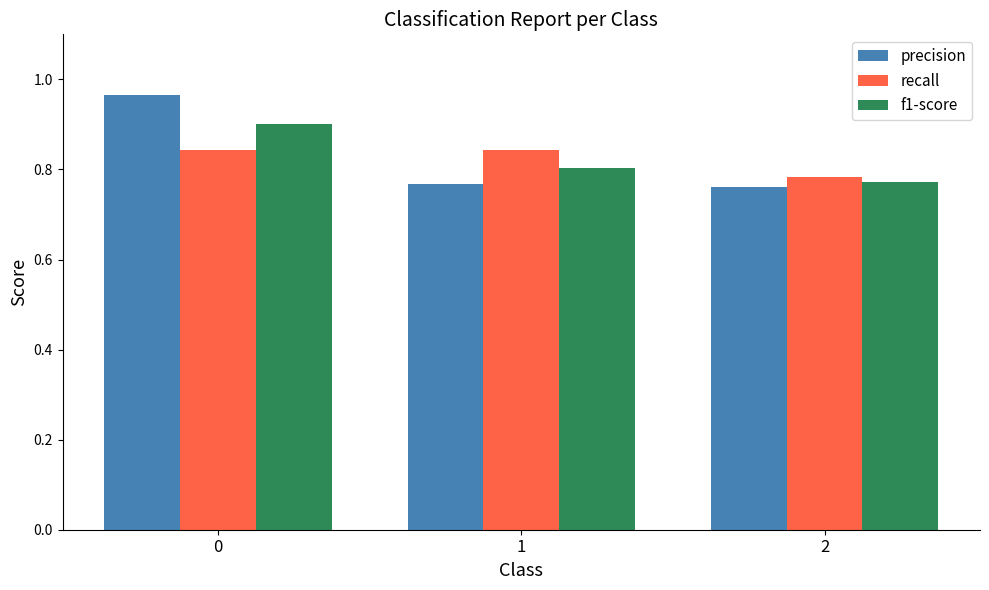

Between 0 and 1, which series saw the biggest shift?

precision